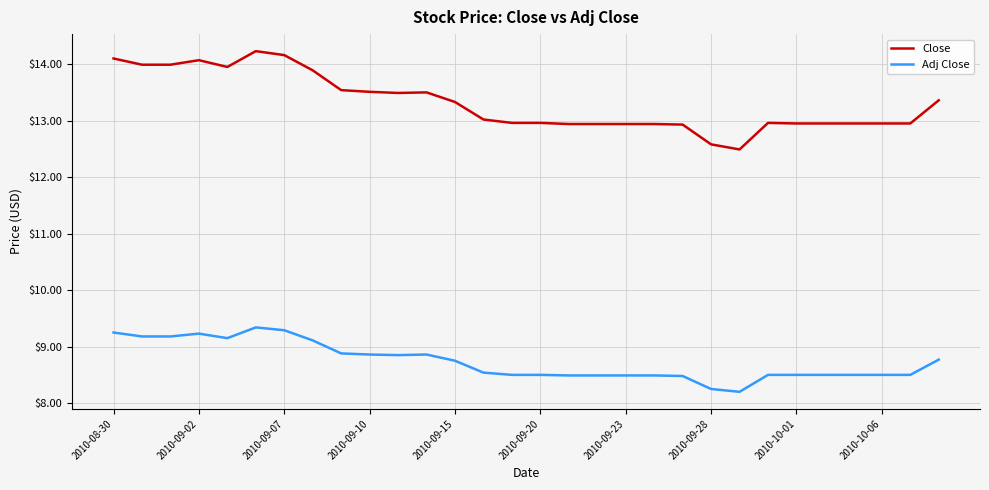

What is the average value of the Adj Close series?

8.7